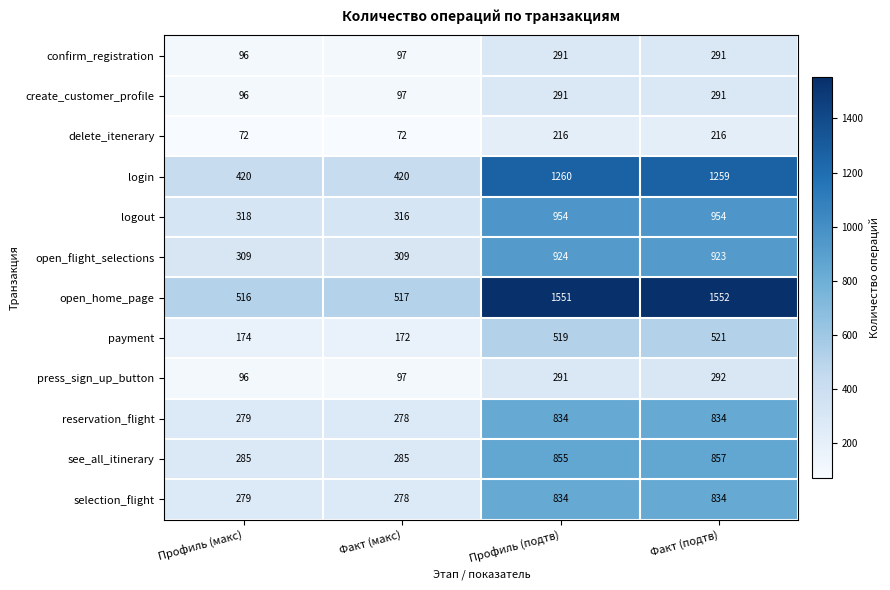

How many distinct data groups are displayed?

12